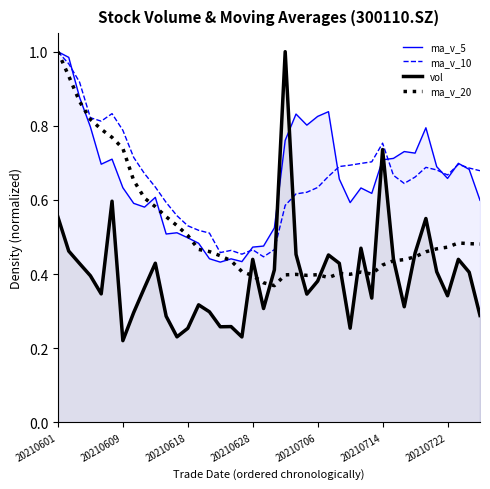

List the series in order of their peak value, lowest first.

ma_v_5, ma_v_10, vol, ma_v_20